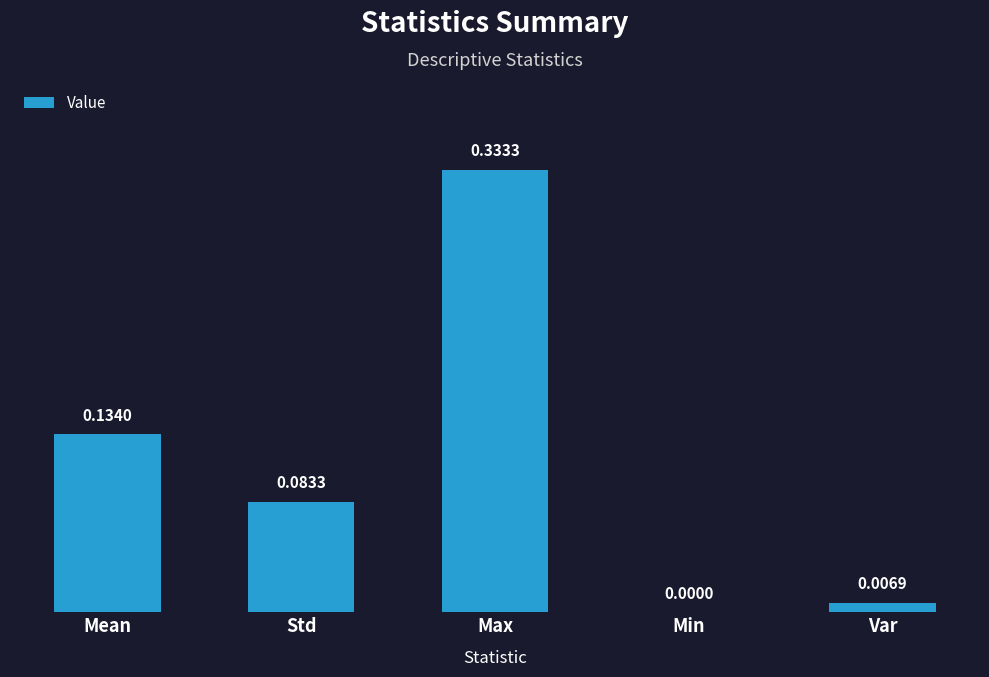

What is the change in value from Mean to Min?

-0.1